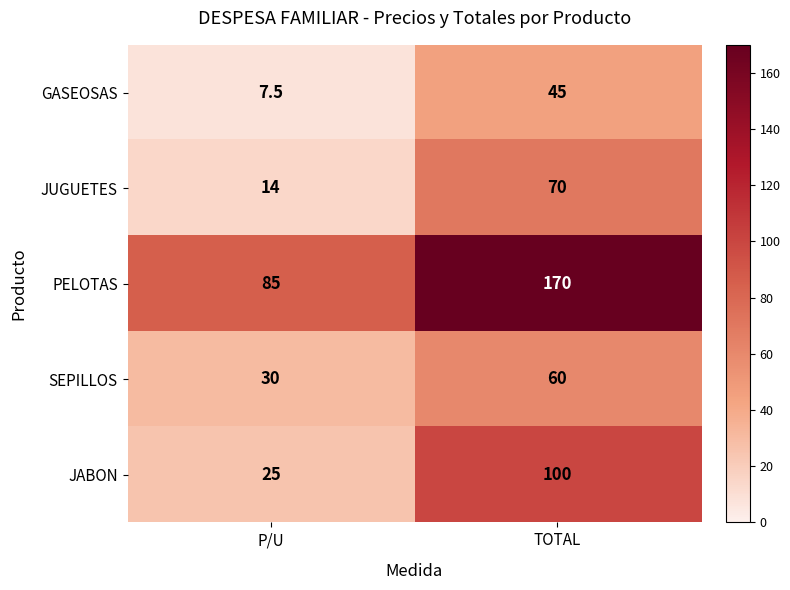

At which category does the chart reach its peak across all series?

TOTAL